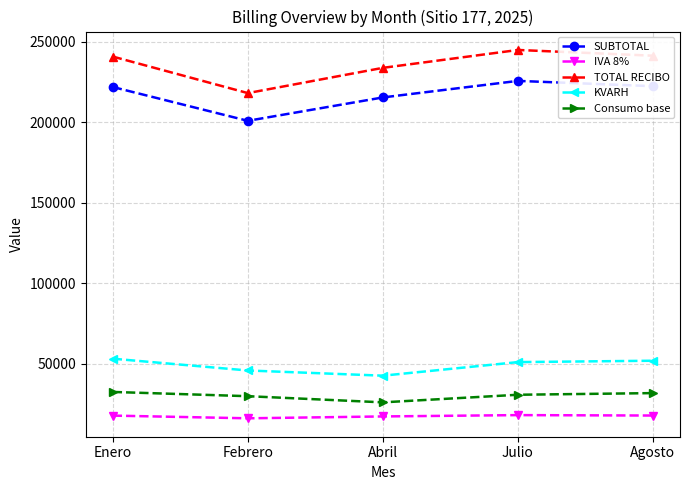

Where does the Consumo base series first go above 30702?

Enero